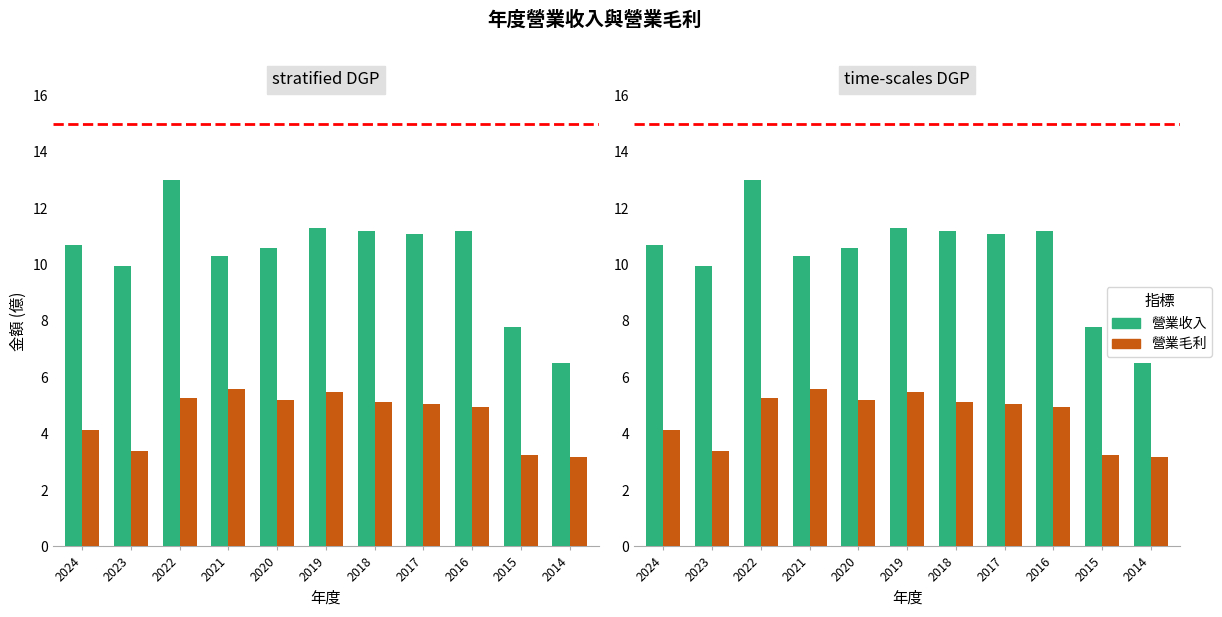

Between 2018 and 2014, which series saw the biggest shift?

營業收入